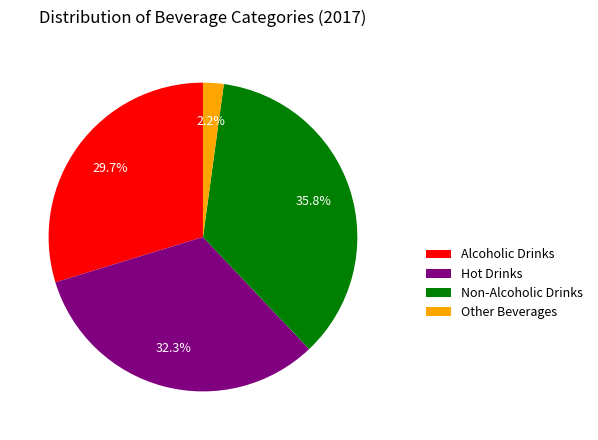

To the nearest percent, what percentage of the pie is Hot Drinks?

32%